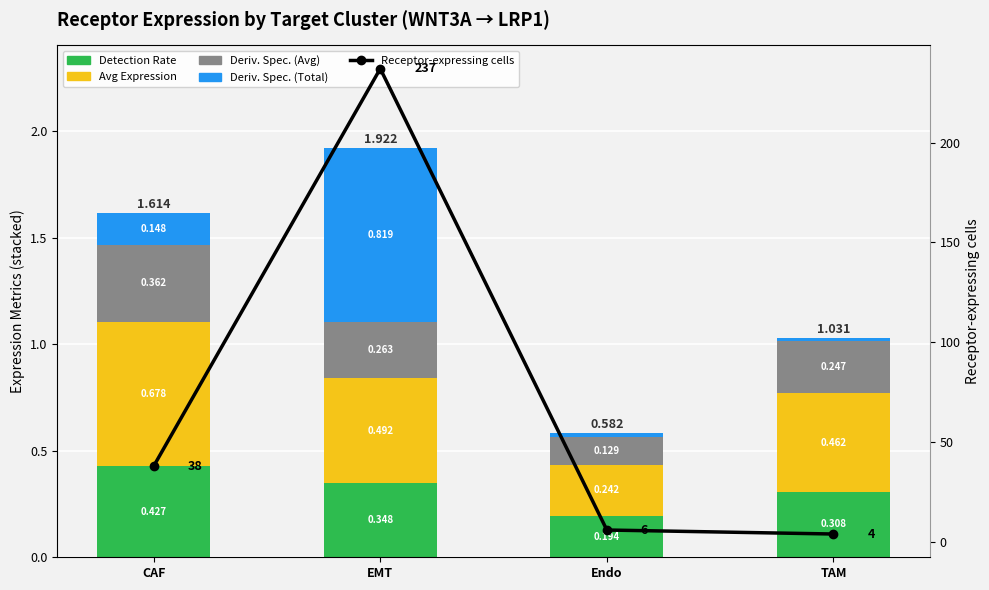

Reading left to right, transcribe all the data shown in this chart.

Detection Rate: 0.4	0.3	0.2	0.3
Avg Expression: 0.7	0.5	0.2	0.5
Deriv. Spec. (Avg): 0.4	0.3	0.1	0.2
Deriv. Spec. (Total): 0.1	0.8	0.0	0.0
Receptor-expressing cells: 38.0	237.0	6.0	4.0